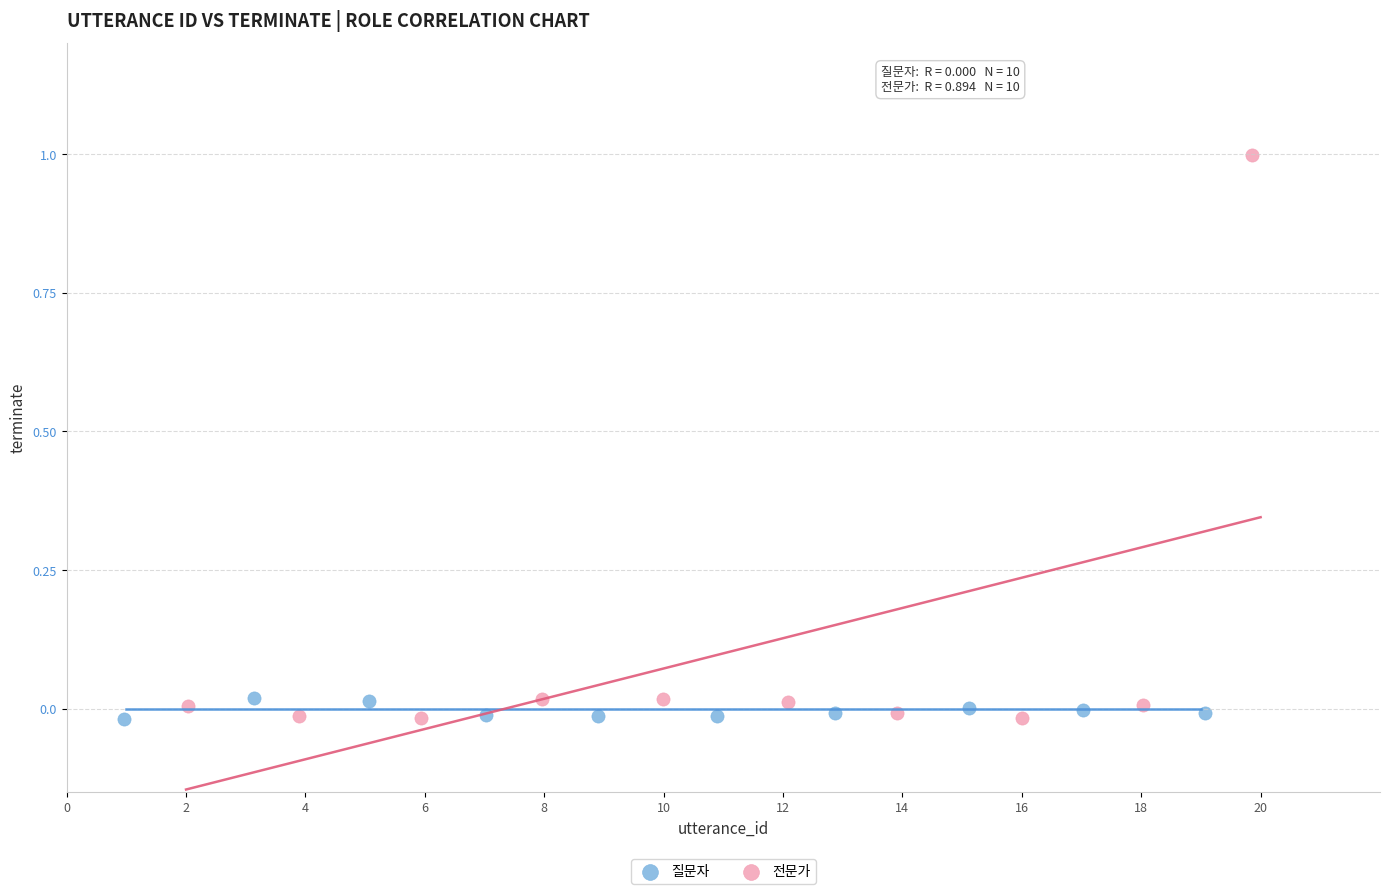

Which series has the largest Y range (max minus min)?

전문가